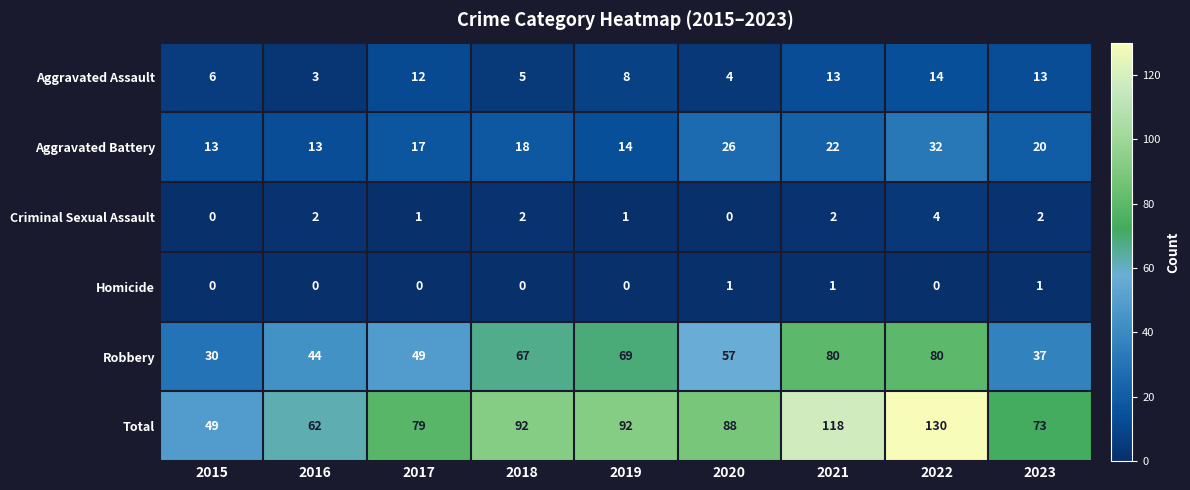

What is the sum of all Total values?

783